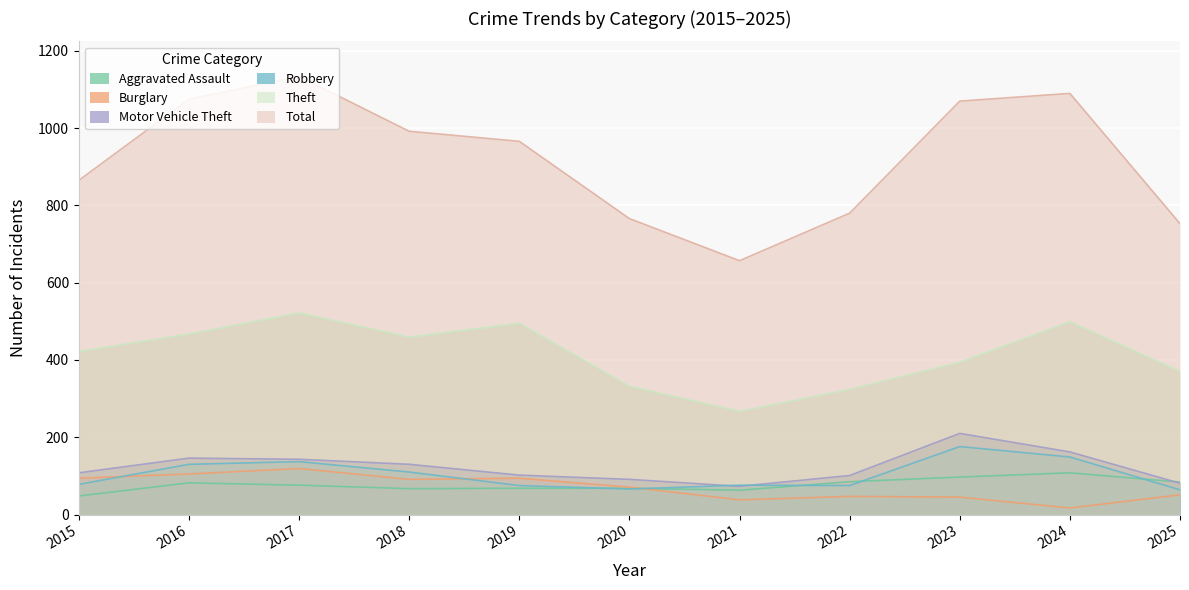

Count the number of categories in the chart.

11